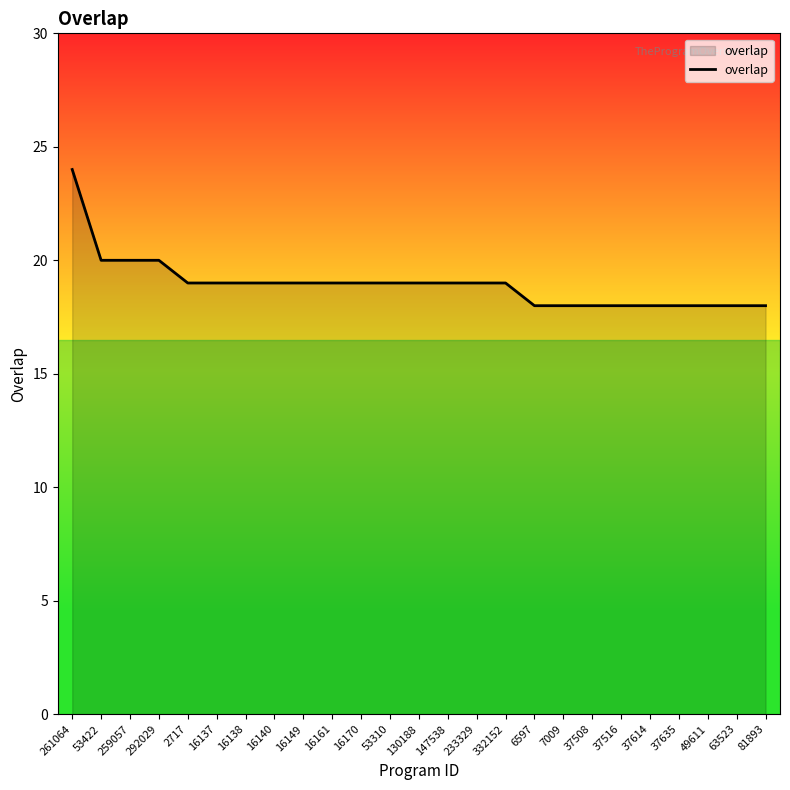

What position from the right is 37508?

7